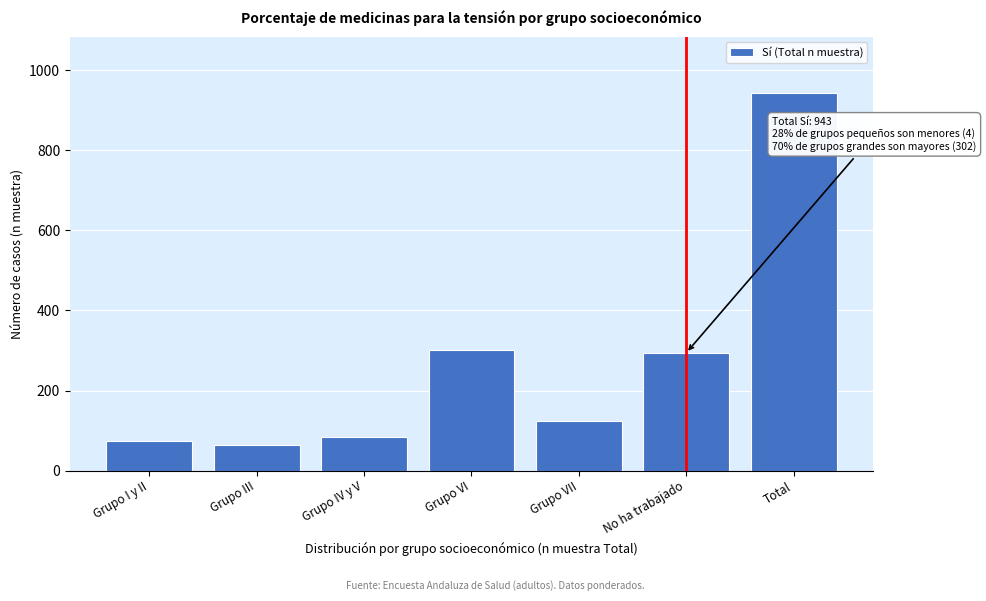

Reading right to left, extract all data points from this chart.

943	294	123	302	85	64	75